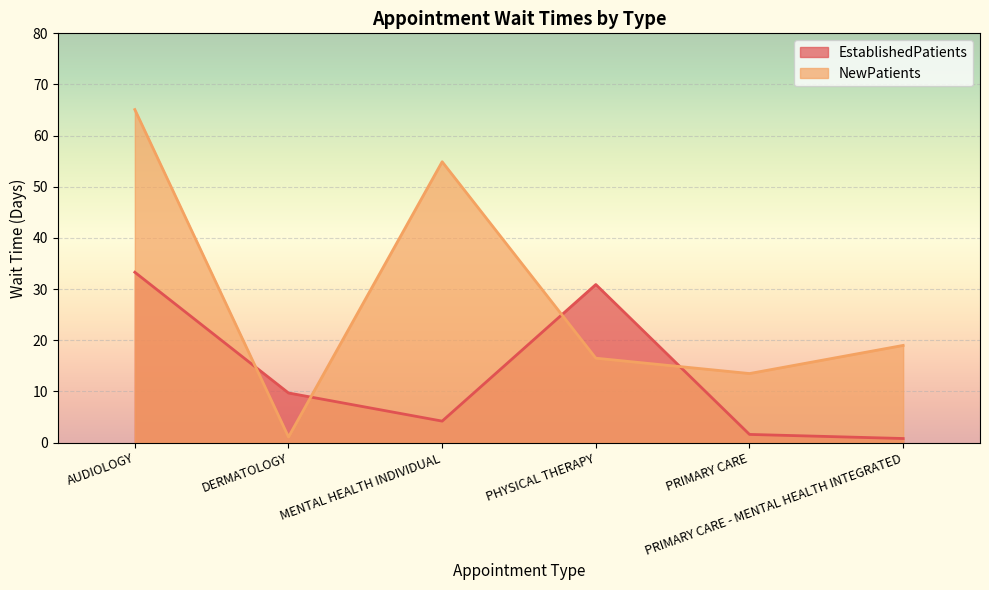

What is the greatest value displayed?

65.1